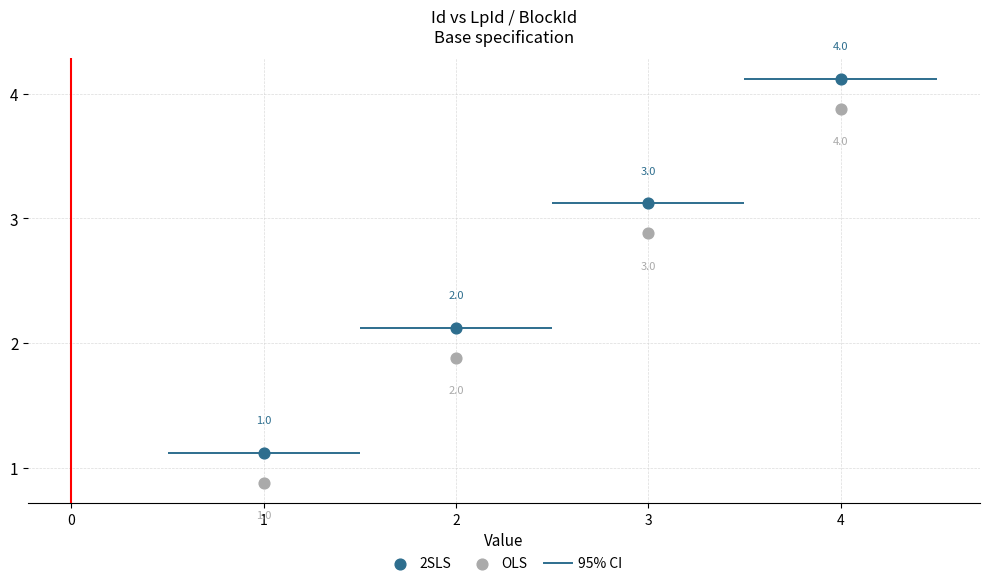

Which series contains the highest Y value?

2SLS